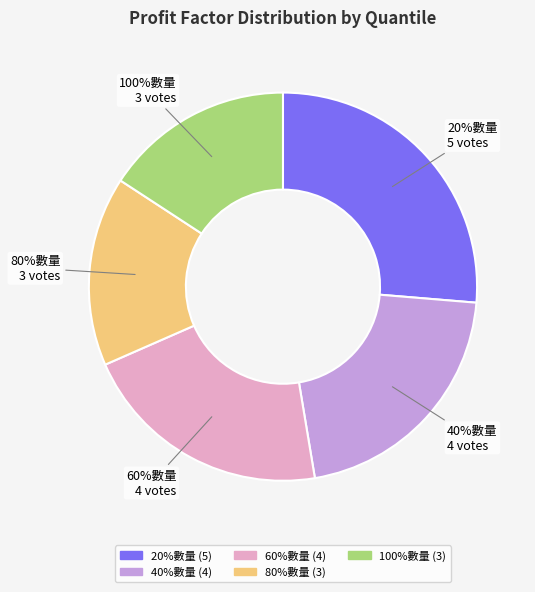

True or false: 20%數量 accounts for 14% of the total.

False